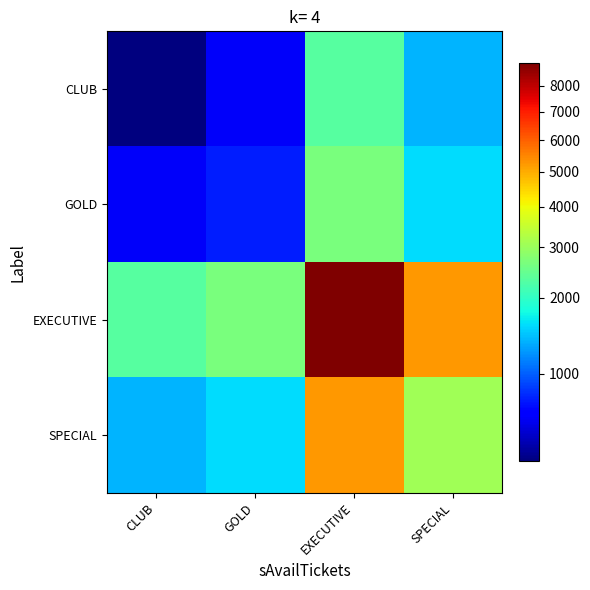

What is the greatest value displayed?

8910.0